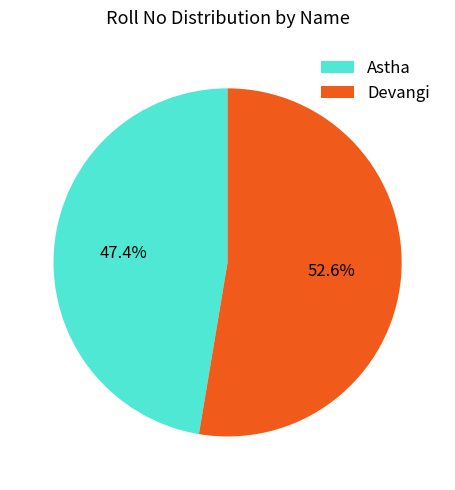

Which slice is the largest?

Devangi